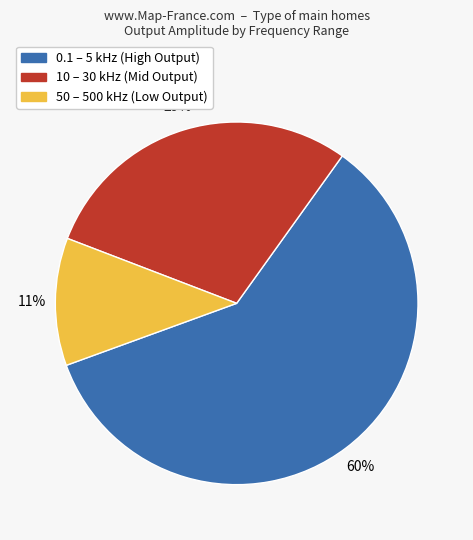

Is the sum of 50 – 500 kHz (Low Output) and 0.1 – 5 kHz (High Output) greater than half?

Yes